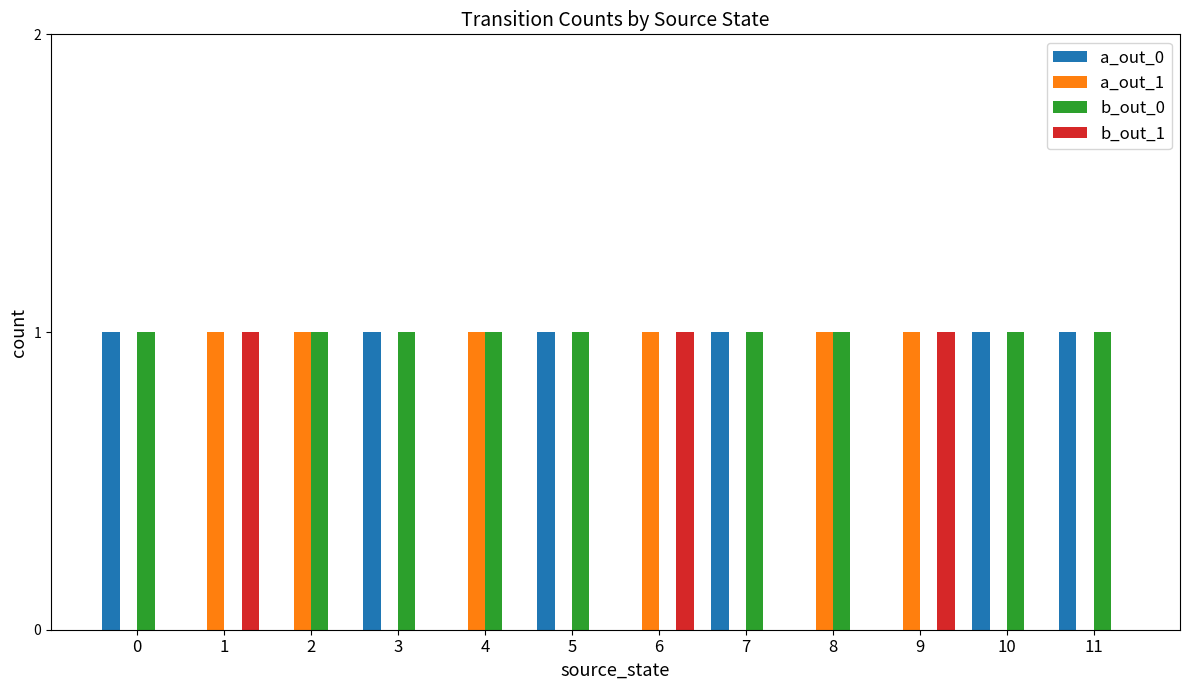

True or false: b_out_0 has a value of 0 at 8.

False